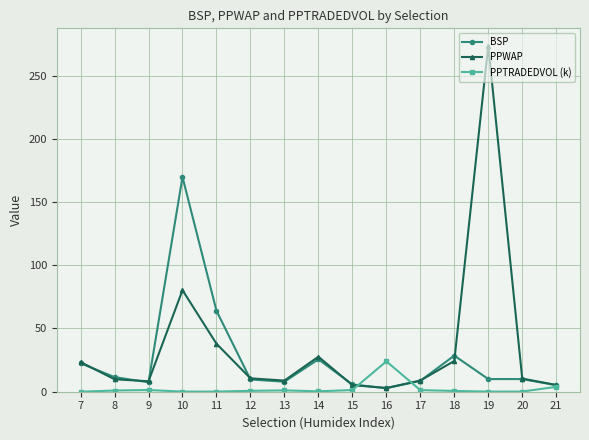

What is the difference between the PPWAP values at 10 and 20?

69.9